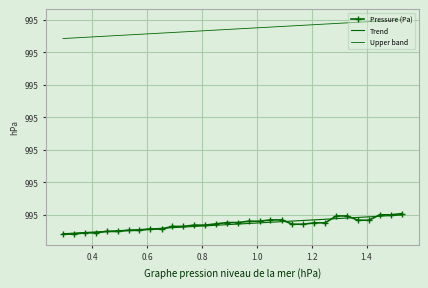

True or false: Upper band and Trend cross at least once.

False